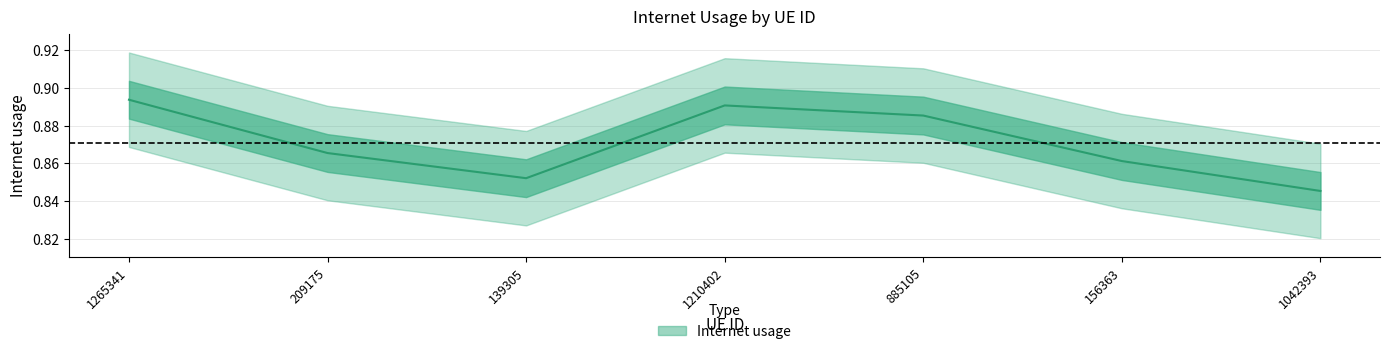

The chart shows a value of 0.9 at 156363. True or false?

True